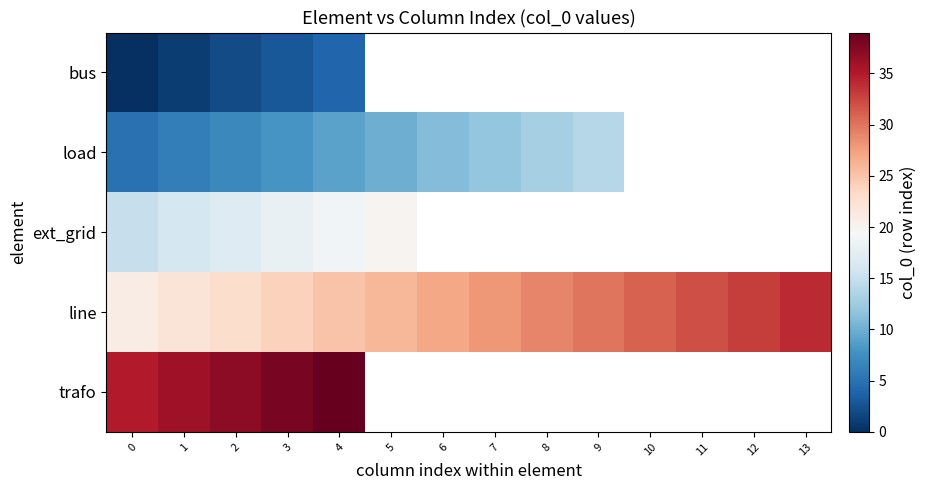

What is the maximum value for ext_grid?

20.0